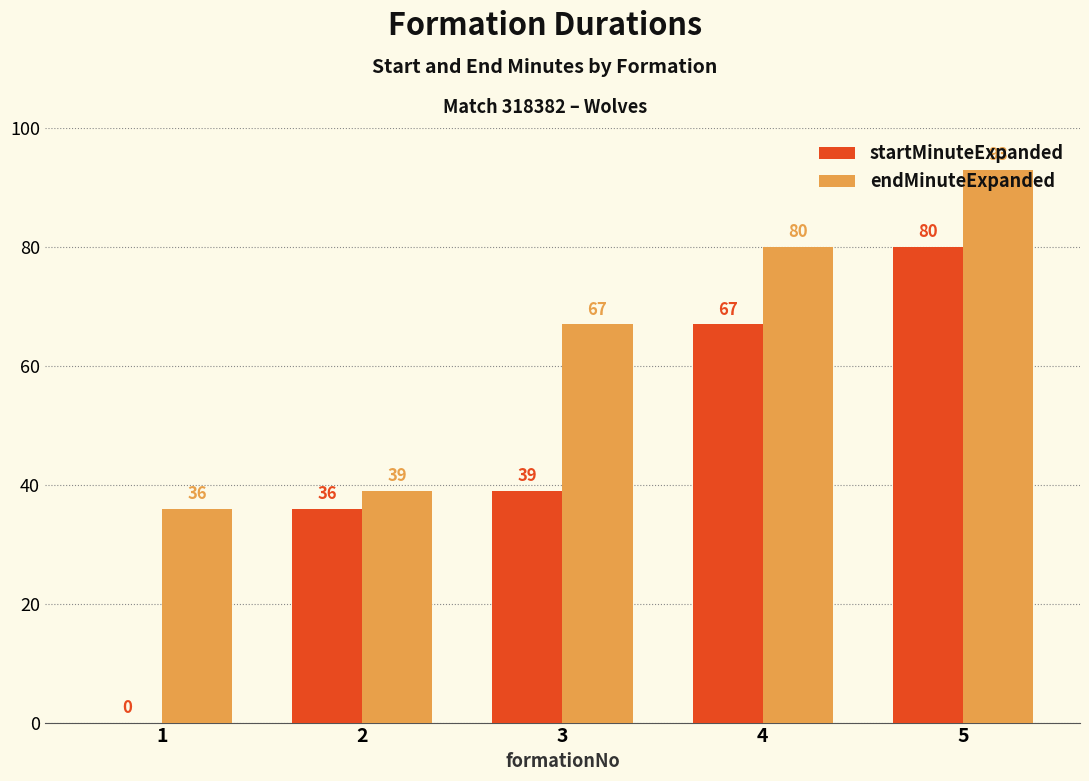

What is the sum of the endMinuteExpanded values at 3 and 5?

160